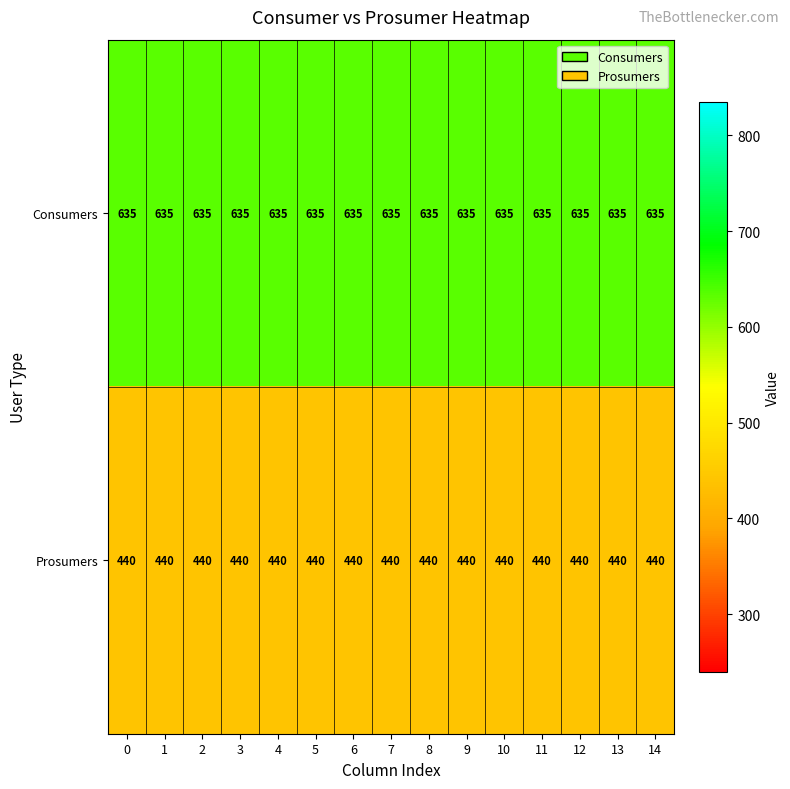

What is the difference between the highest and lowest values at 10?

195